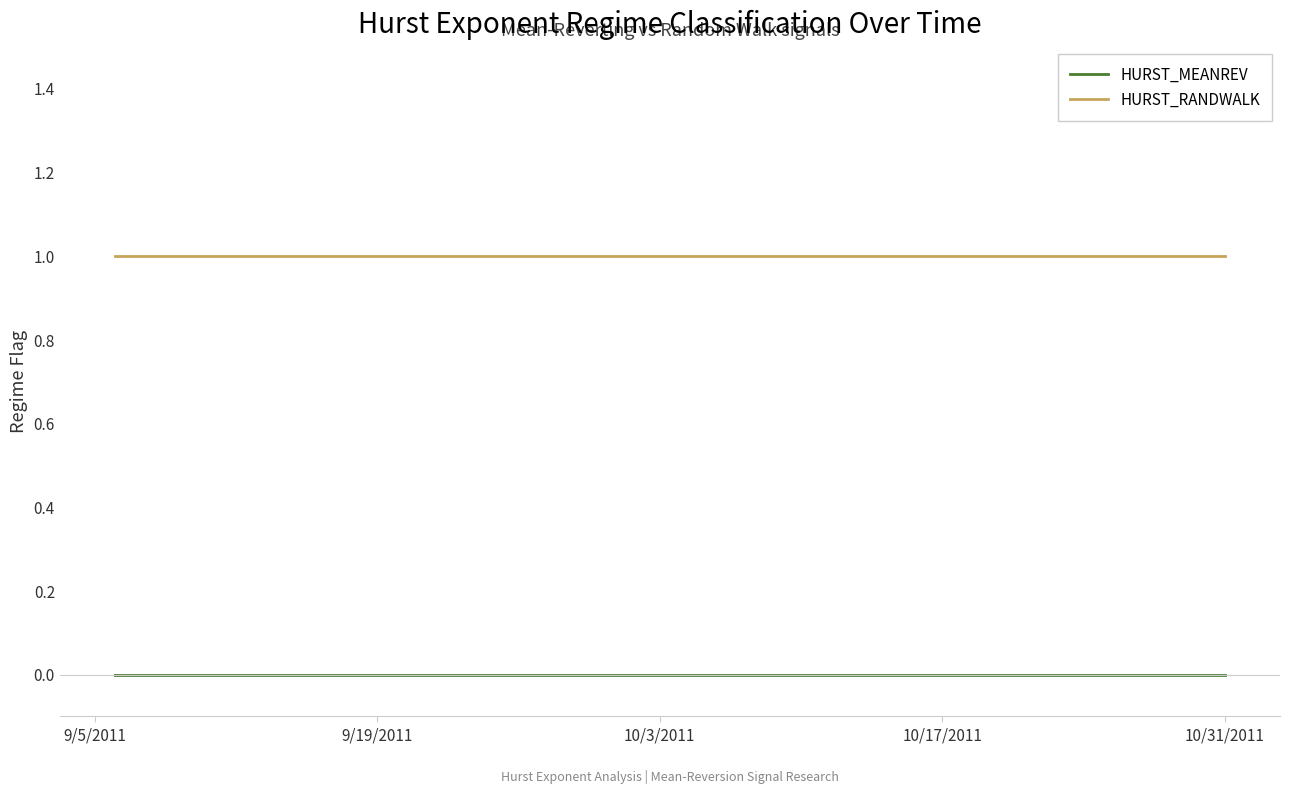

Reading left to right, extract all data points from this chart.

HURST_MEANREV: 0	0	0	0	0	0	0	0	0	0	0	0	0	0	0	0	0	0	0	0	0	0	0	0	0	0	0	0	0	0	0	0	0	0	0	0	0	0	0	0
HURST_RANDWALK: 1	1	1	1	1	1	1	1	1	1	1	1	1	1	1	1	1	1	1	1	1	1	1	1	1	1	1	1	1	1	1	1	1	1	1	1	1	1	1	1